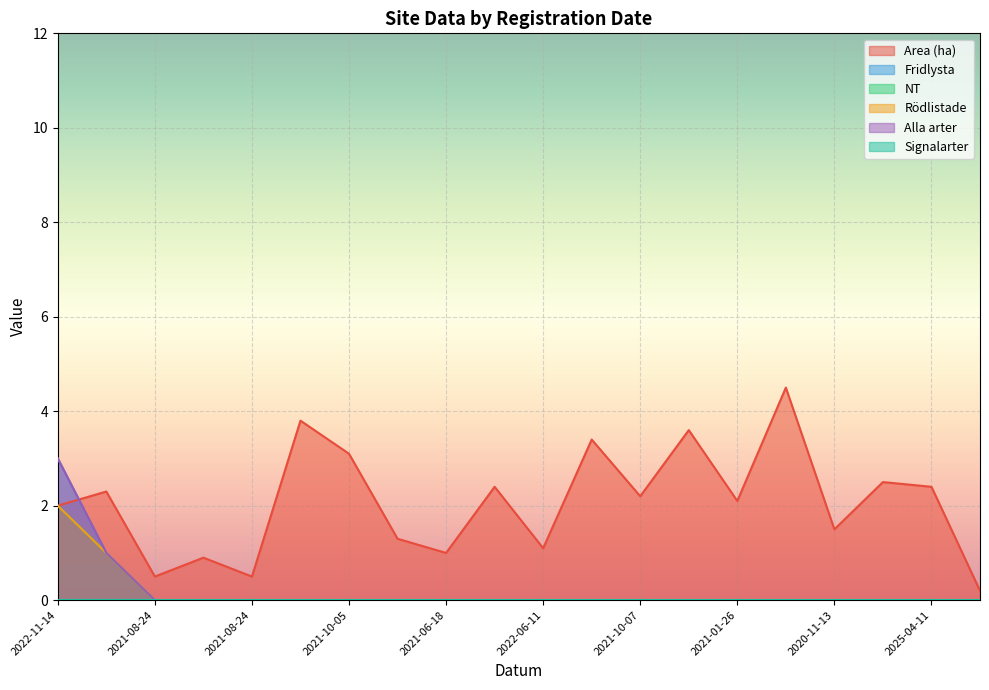

Reading left to right, what are all the values shown in this chart?

Area (ha): 2.0	2.3	0.5	0.9	0.5	3.8	3.1	1.3	1.0	2.4	1.1	3.4	2.2	3.6	2.1	4.5	1.5	2.5	2.4	0.2
Fridlysta: 3.0	1.0	0.0	0.0	0.0	0.0	0.0	0.0	0.0	0.0	0.0	0.0	0.0	0.0	0.0	0.0	0.0	0.0	0.0	0.0
NT: 2.0	1.0	0.0	0.0	0.0	0.0	0.0	0.0	0.0	0.0	0.0	0.0	0.0	0.0	0.0	0.0	0.0	0.0	0.0	0.0
Rödlistade: 2.0	1.0	0.0	0.0	0.0	0.0	0.0	0.0	0.0	0.0	0.0	0.0	0.0	0.0	0.0	0.0	0.0	0.0	0.0	0.0
Alla arter: 3.0	1.0	0.0	0.0	0.0	0.0	0.0	0.0	0.0	0.0	0.0	0.0	0.0	0.0	0.0	0.0	0.0	0.0	0.0	0.0